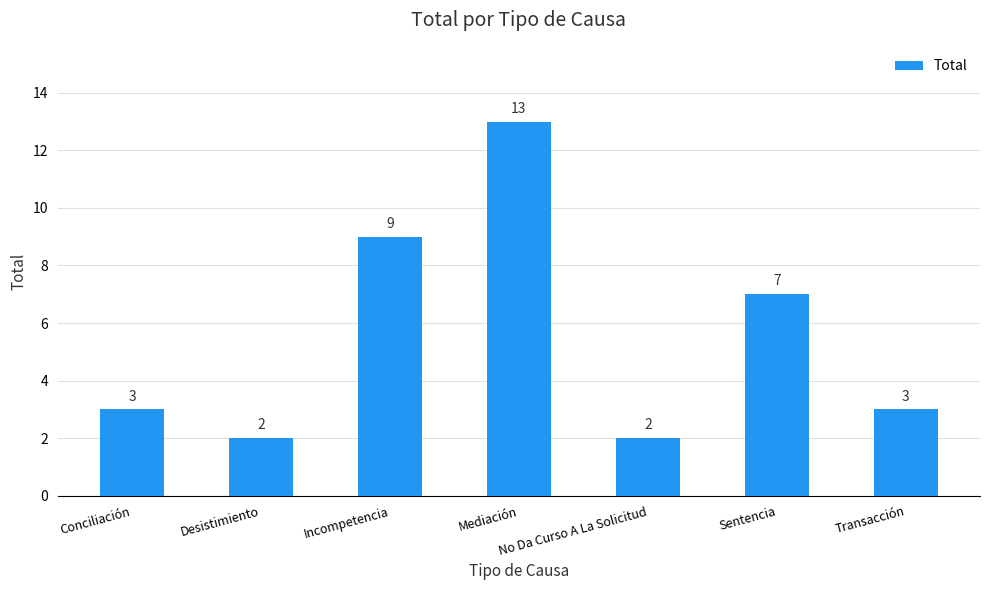

What is the label of the 4th bar from the right?

Mediación